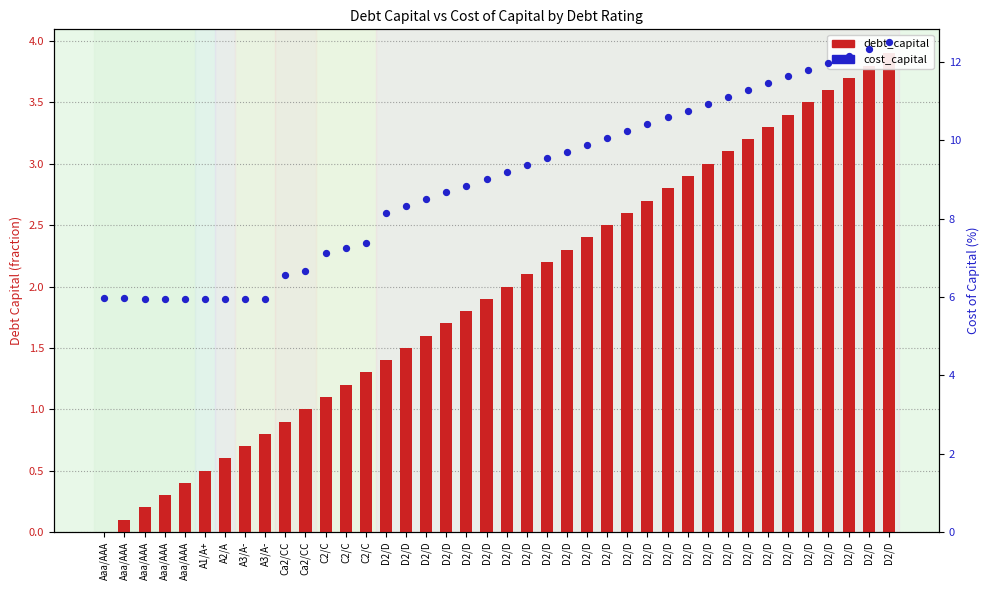

At which category is the sum across all series the highest?

D2/D